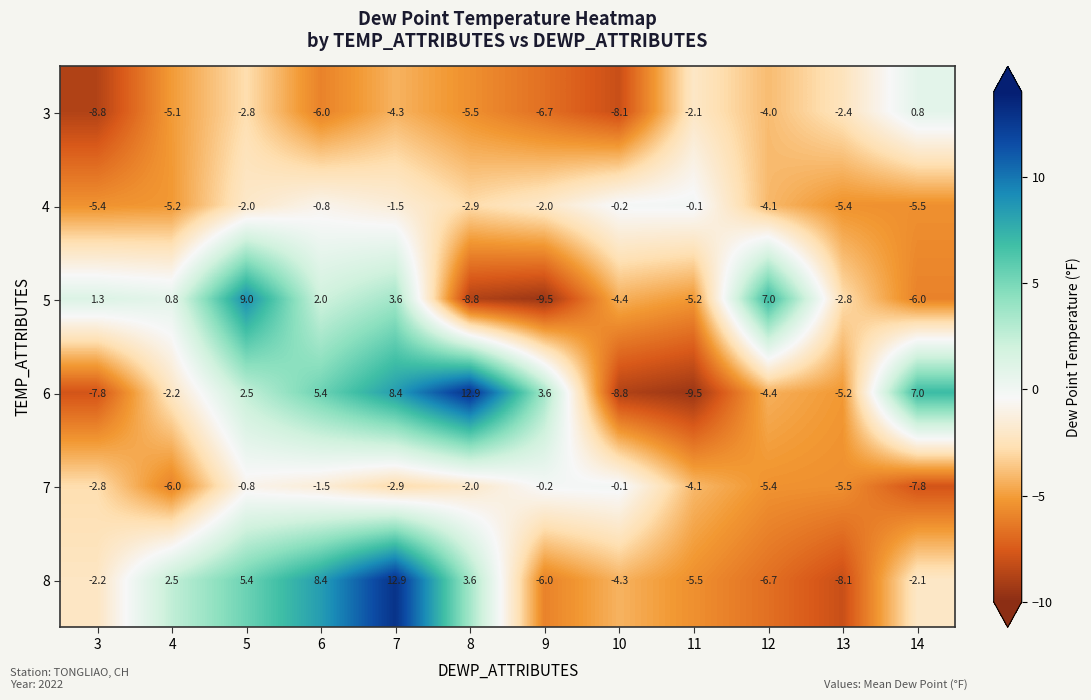

What is the average value of the 4 series?

-2.9